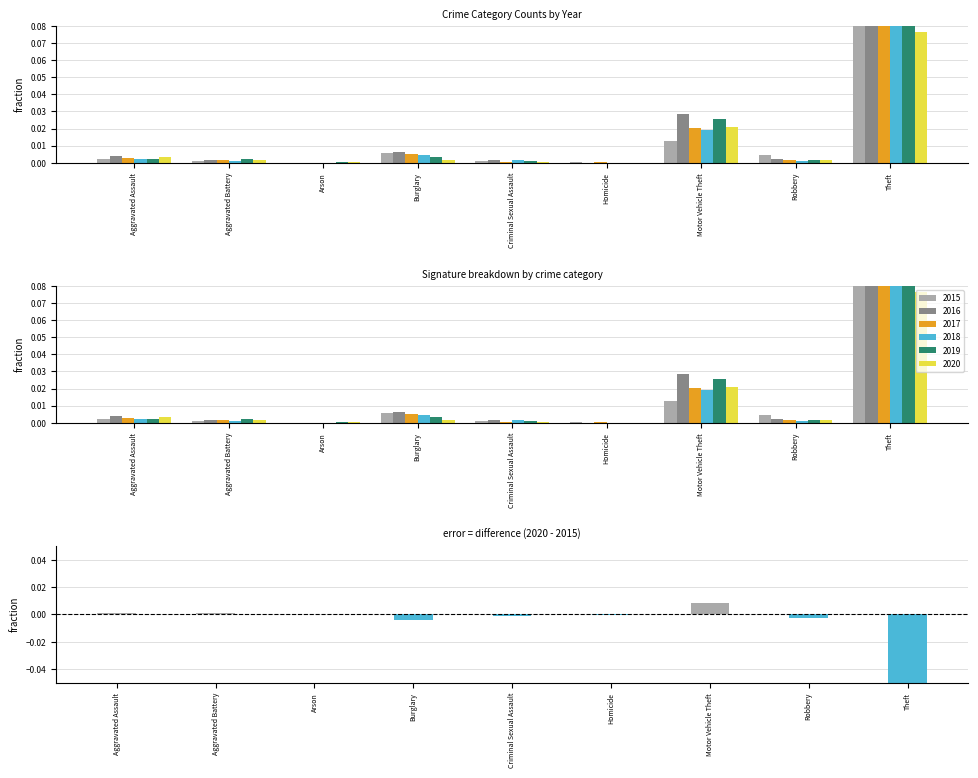

Where is the data nearest to the value 0?

Arson